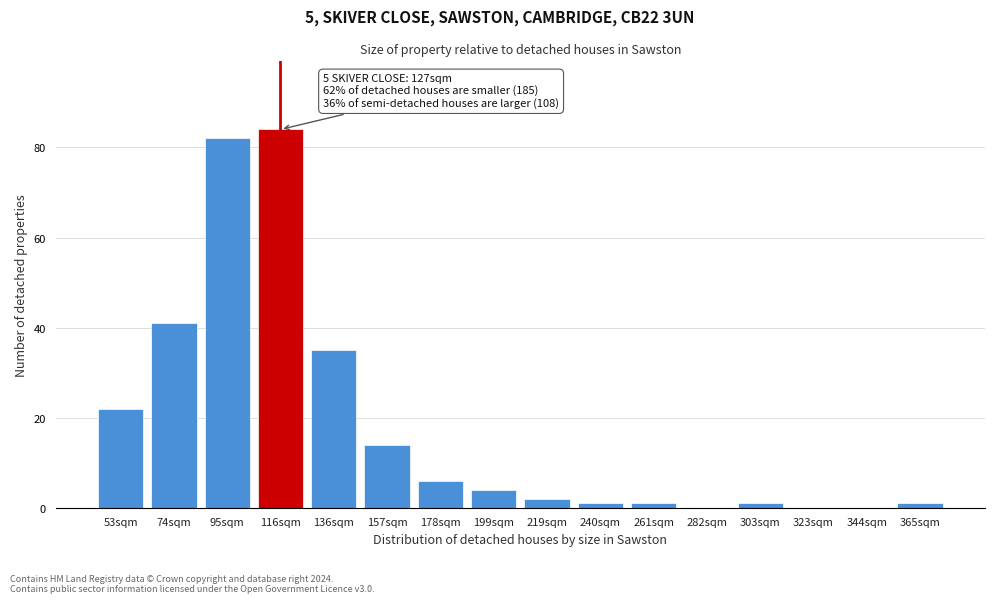

Reading left to right, what are all the values shown in this chart?

53sqm=22	74sqm=41	95sqm=82	116sqm=84	136sqm=35	157sqm=14	178sqm=6	199sqm=4	219sqm=2	240sqm=1	261sqm=1	282sqm=0	303sqm=1	323sqm=0	344sqm=0	365sqm=1